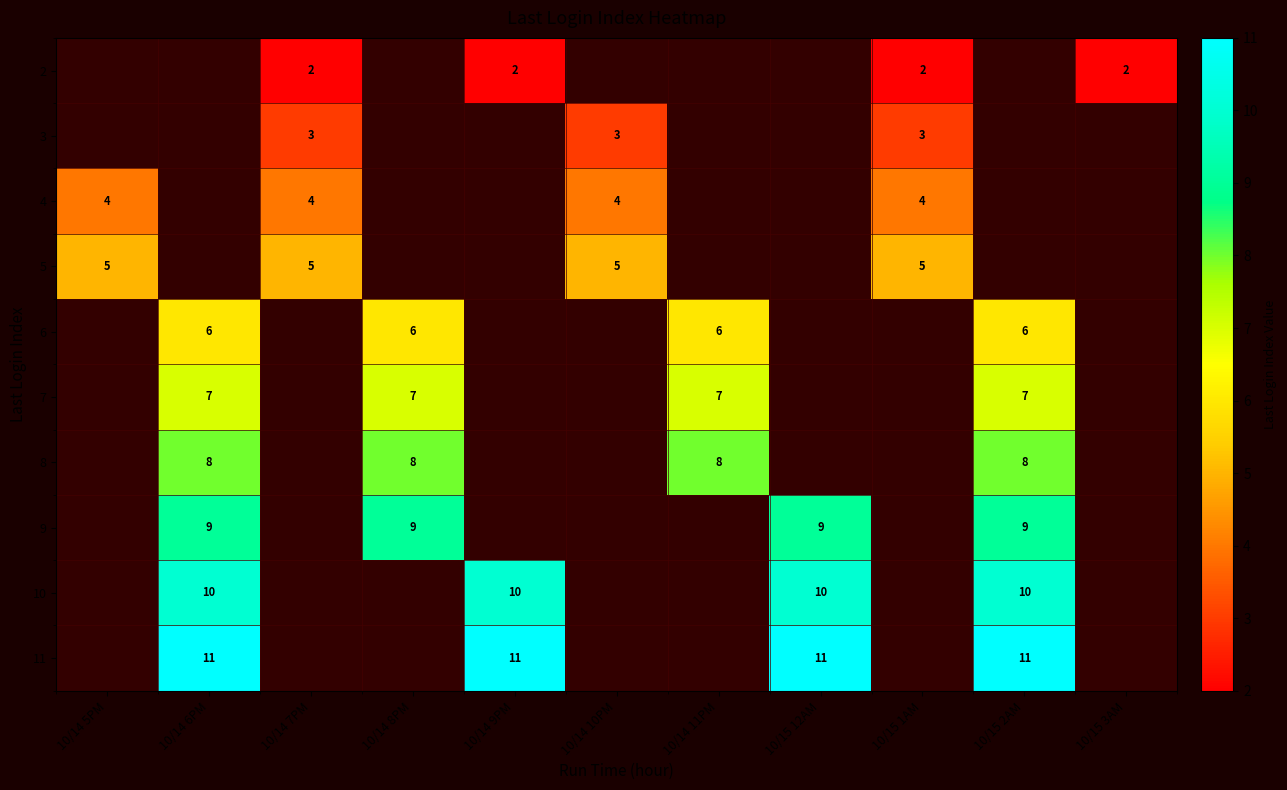

How many categories are shown in the chart?

11